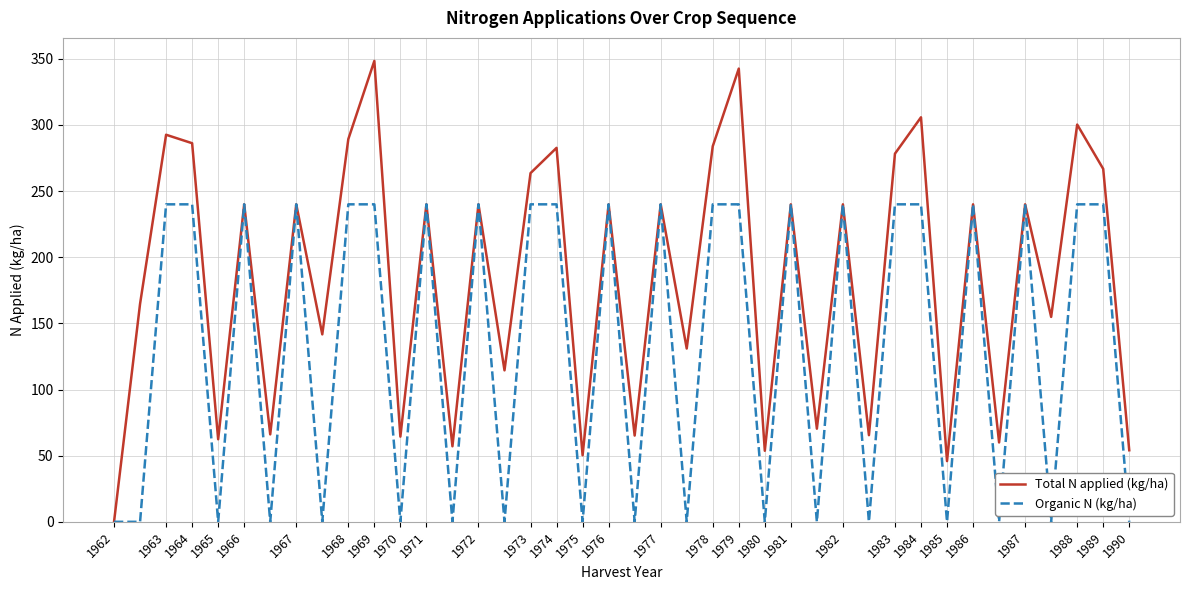

Which series has the widest spread of values?

Total N applied (kg/ha)